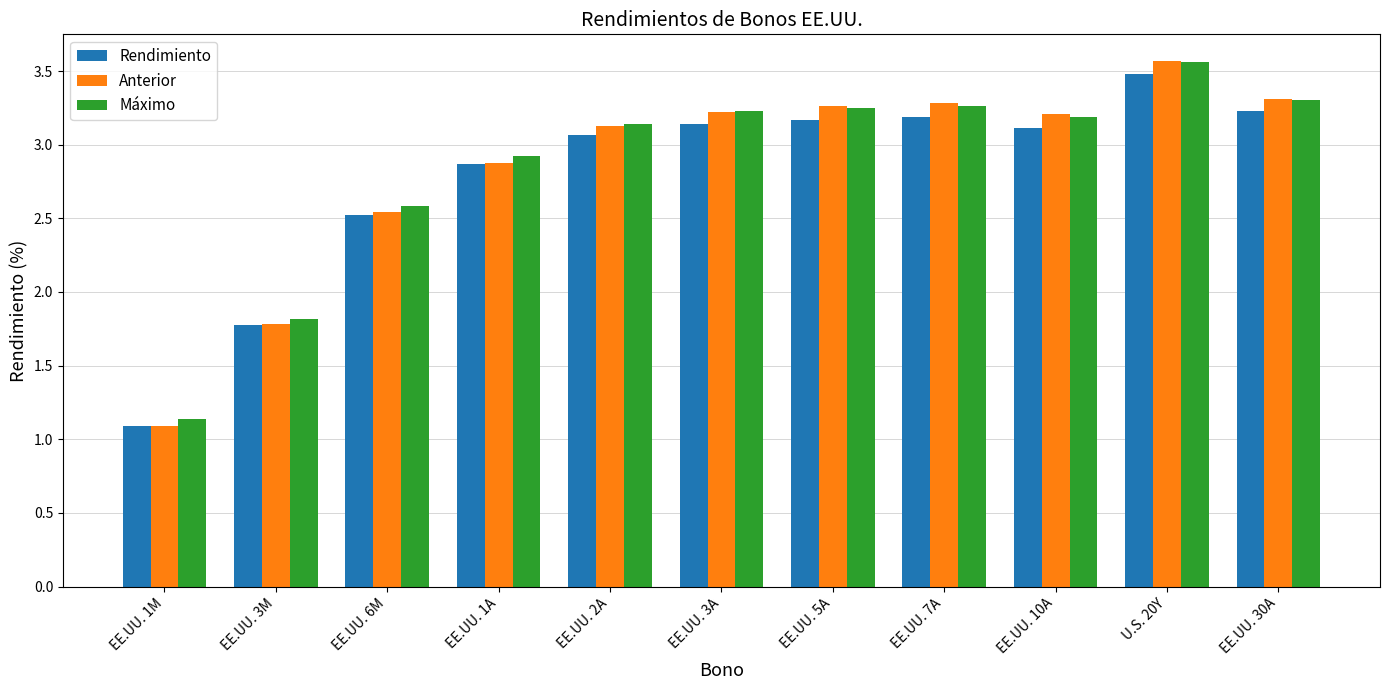

What is the difference between the maximum and minimum values in the Máximo series?

2.4